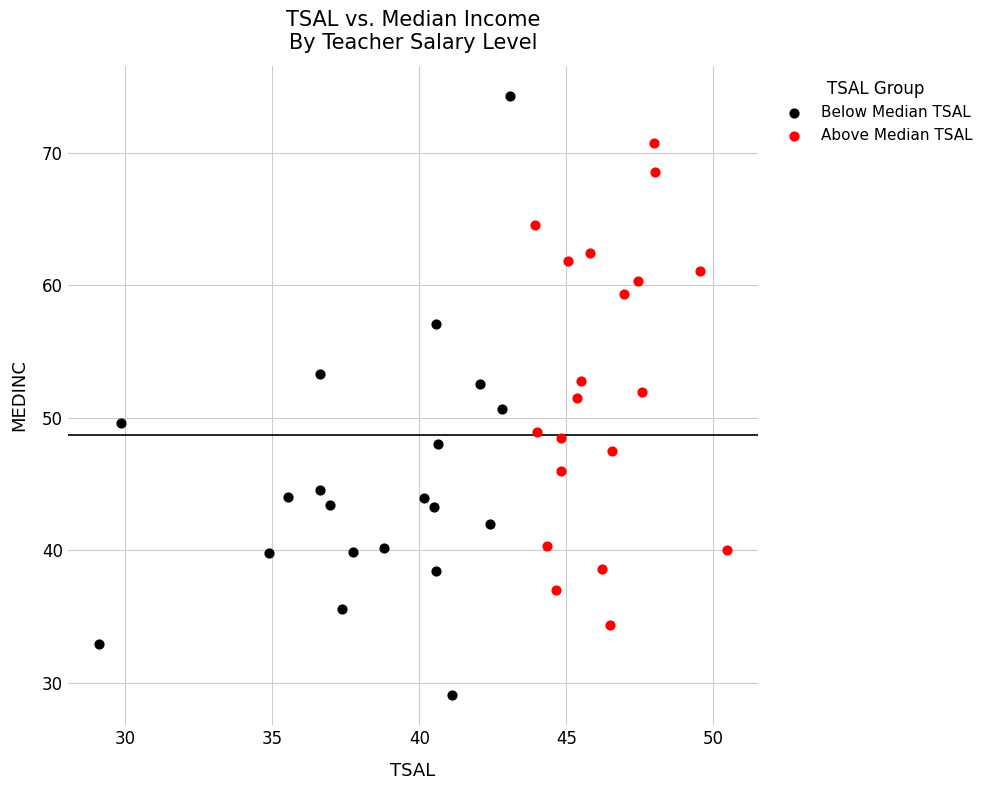

Which series contains the highest Y value?

Below Median TSAL